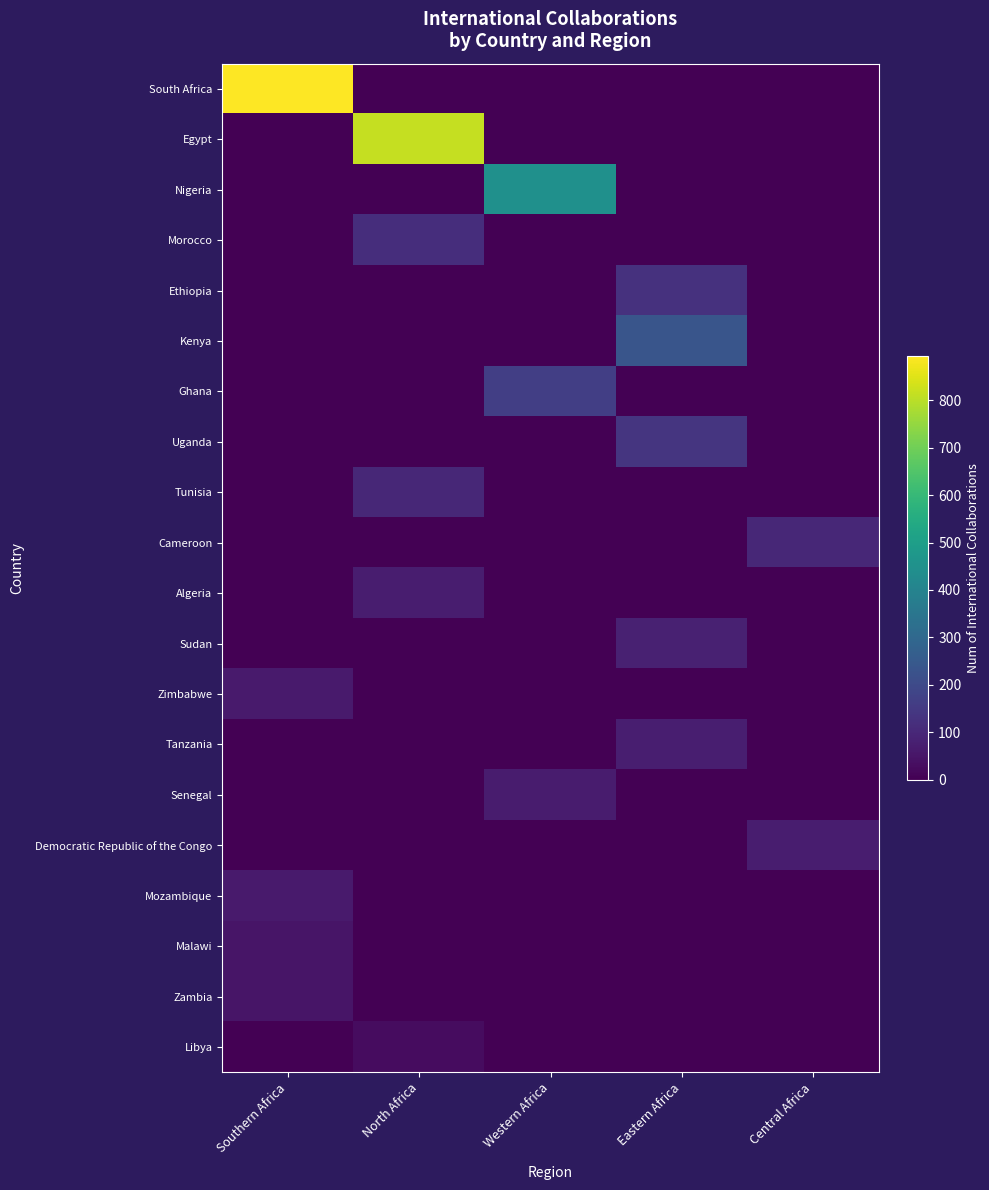

Reading right to left, transcribe all the data shown in this chart.

South Africa: Central Africa=0	Eastern Africa=0	Western Africa=0	North Africa=0	Southern Africa=893
Egypt: Central Africa=0	Eastern Africa=0	Western Africa=0	North Africa=815	Southern Africa=0
Nigeria: Central Africa=0	Eastern Africa=0	Western Africa=447	North Africa=0	Southern Africa=0
Morocco: Central Africa=0	Eastern Africa=0	Western Africa=0	North Africa=118	Southern Africa=0
Ethiopia: Central Africa=0	Eastern Africa=126	Western Africa=0	North Africa=0	Southern Africa=0
Kenya: Central Africa=0	Eastern Africa=236	Western Africa=0	North Africa=0	Southern Africa=0
Ghana: Central Africa=0	Eastern Africa=0	Western Africa=166	North Africa=0	Southern Africa=0
Uganda: Central Africa=0	Eastern Africa=138	Western Africa=0	North Africa=0	Southern Africa=0
Tunisia: Central Africa=0	Eastern Africa=0	Western Africa=0	North Africa=100	Southern Africa=0
Cameroon: Central Africa=99	Eastern Africa=0	Western Africa=0	North Africa=0	Southern Africa=0
Algeria: Central Africa=0	Eastern Africa=0	Western Africa=0	North Africa=70	Southern Africa=0
Sudan: Central Africa=0	Eastern Africa=83	Western Africa=0	North Africa=0	Southern Africa=0
Zimbabwe: Central Africa=0	Eastern Africa=0	Western Africa=0	North Africa=0	Southern Africa=63
Tanzania: Central Africa=0	Eastern Africa=76	Western Africa=0	North Africa=0	Southern Africa=0
Senegal: Central Africa=0	Eastern Africa=0	Western Africa=68	North Africa=0	Southern Africa=0
Democratic Republic of the Congo: Central Africa=70	Eastern Africa=0	Western Africa=0	North Africa=0	Southern Africa=0
Mozambique: Central Africa=0	Eastern Africa=0	Western Africa=0	North Africa=0	Southern Africa=64
Malawi: Central Africa=0	Eastern Africa=0	Western Africa=0	North Africa=0	Southern Africa=49
Zambia: Central Africa=0	Eastern Africa=0	Western Africa=0	North Africa=0	Southern Africa=52
Libya: Central Africa=0	Eastern Africa=0	Western Africa=0	North Africa=29	Southern Africa=0